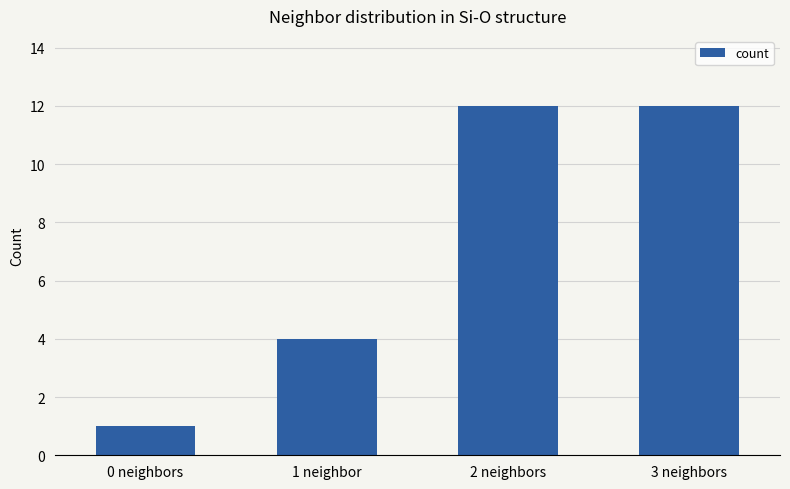

Reading left to right, extract all data points from this chart.

0 neighbors=1	1 neighbor=4	2 neighbors=12	3 neighbors=12